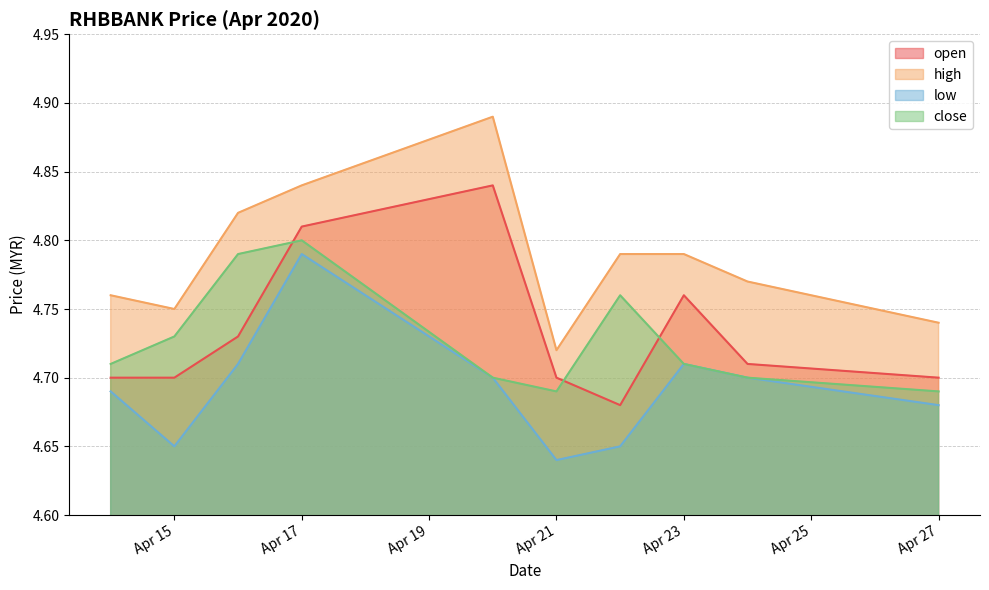

At which category is the sum across all series the highest?

Apr 17